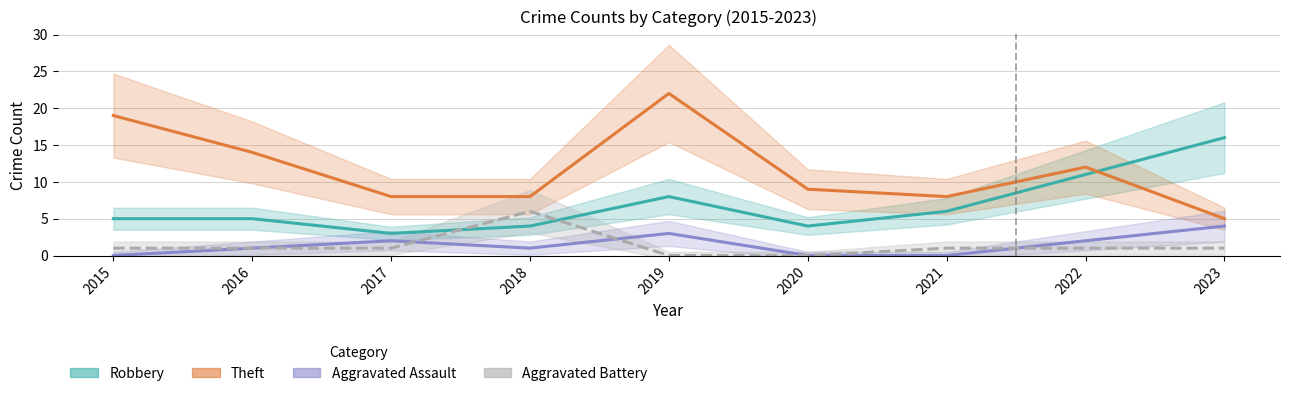

How many lines are shown in the chart?

4